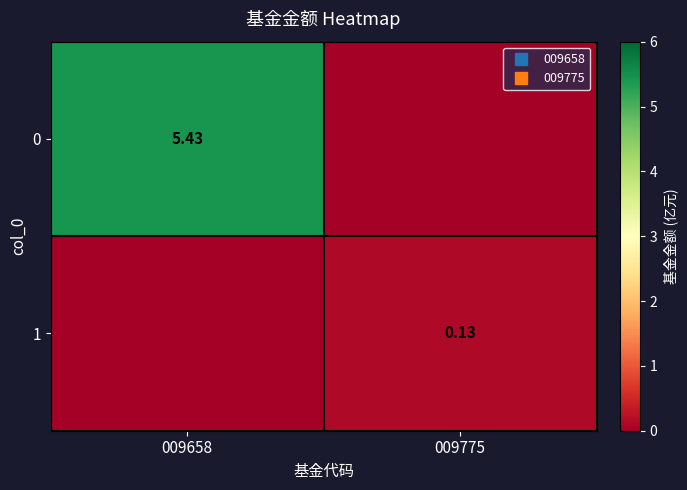

What is the sum of the 1 values at 009775 and 009658?

0.1